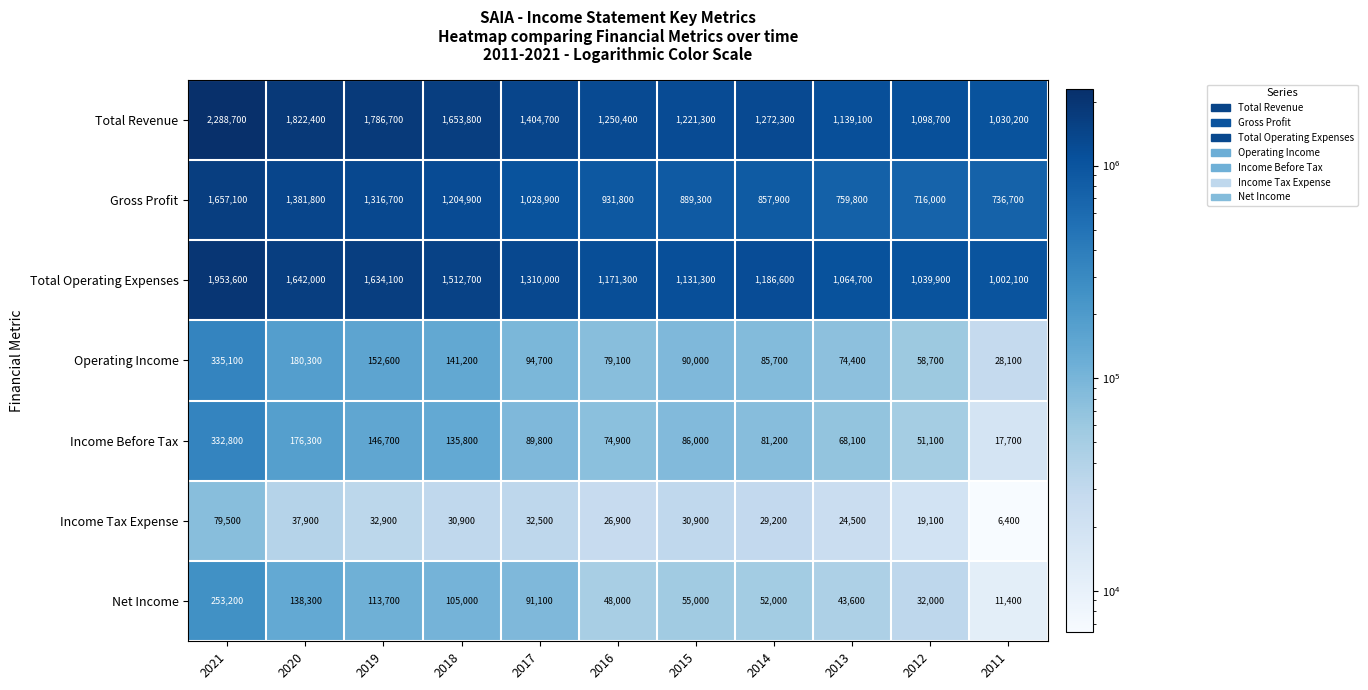

What is the total value across all series at 2017?

4051700